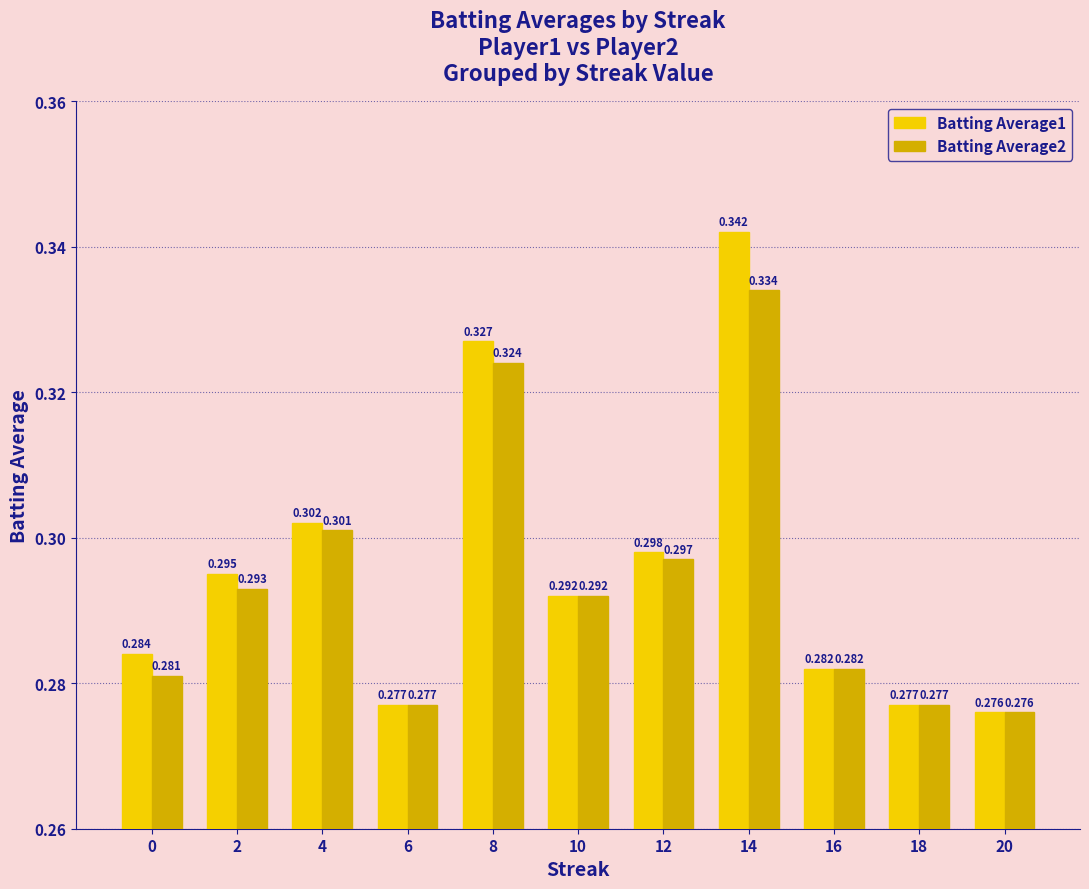

At which label is Batting Average1 closest to 0?

20